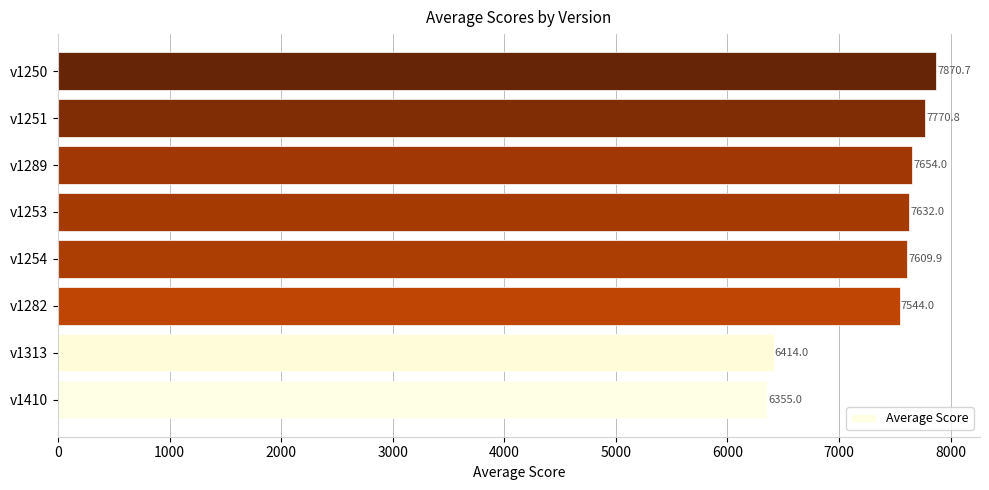

Reading bottom to top, extract all data points from this chart.

6355.0	6414.0	7544.0	7609.9	7632.0	7654.0	7770.8	7870.7